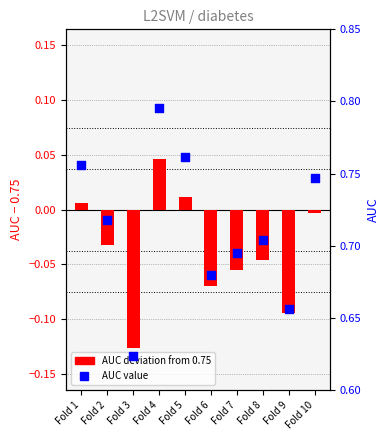

At how many categories does at least one series exceed 0?

10